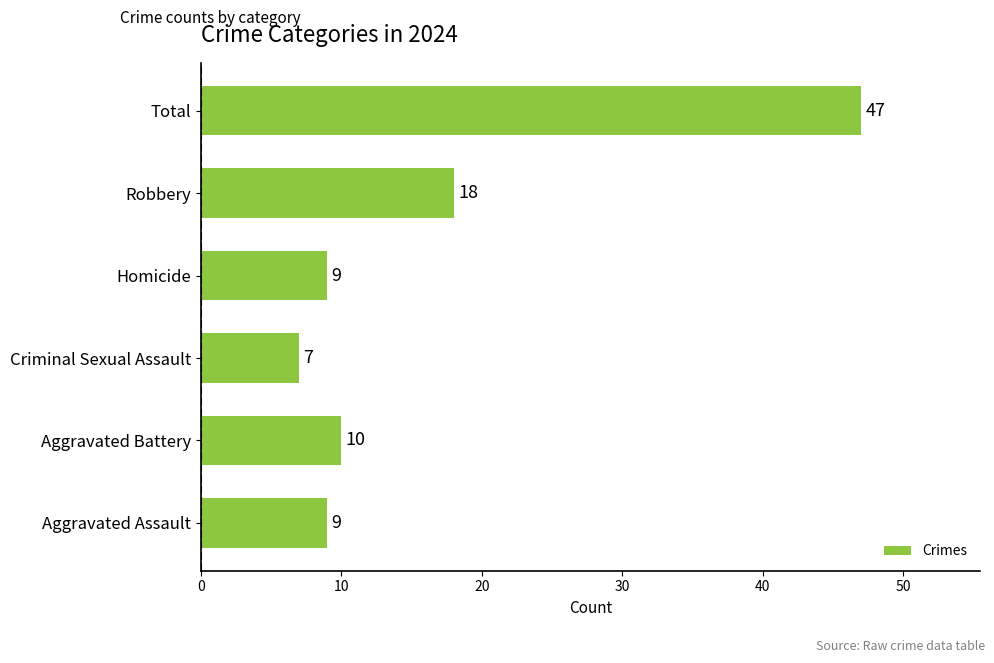

What is the smallest value displayed?

7